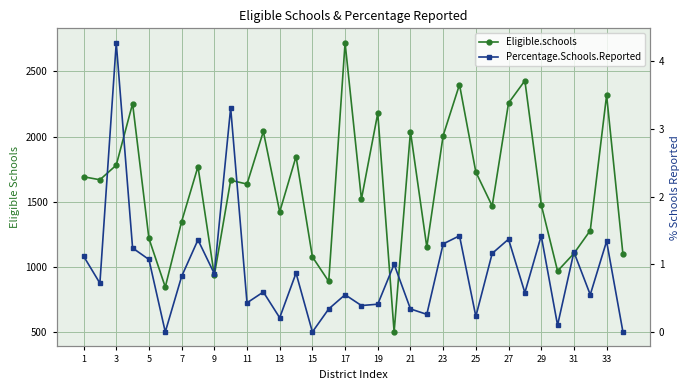

At how many categories does at least one series exceed 1661?

17